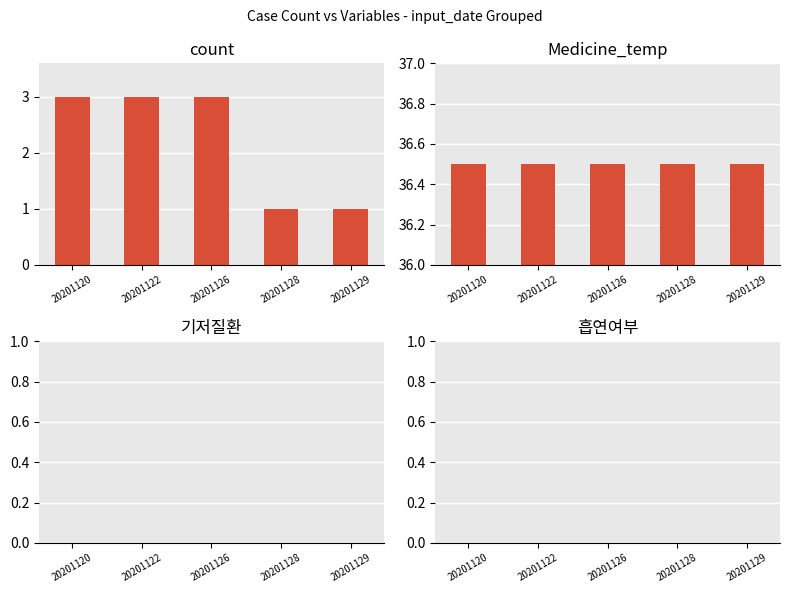

Does the chart contain stacked bars?

No